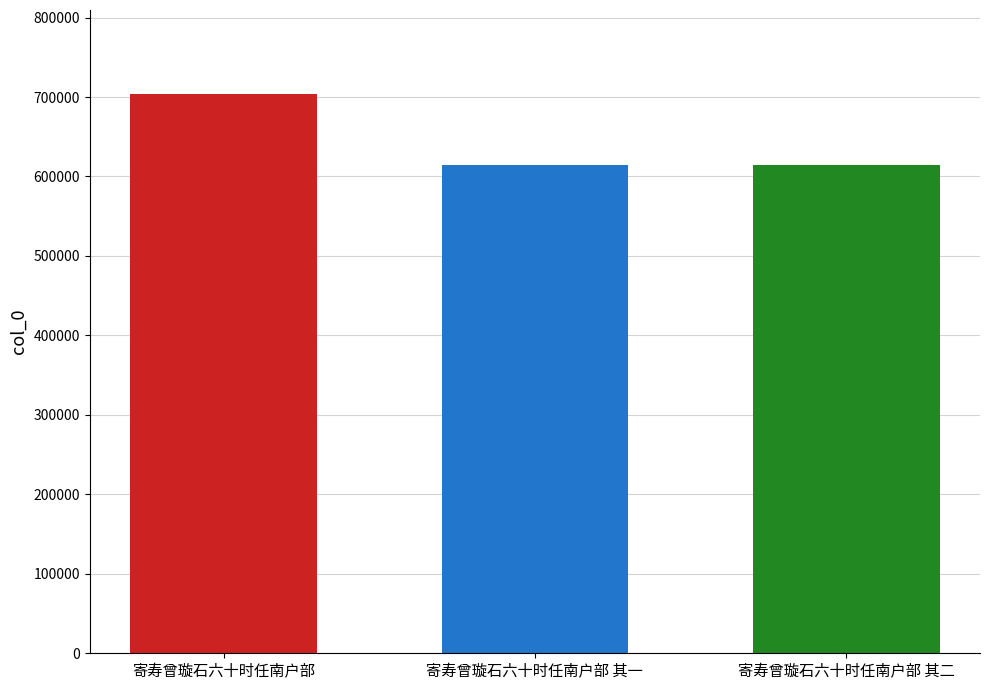

What is the smallest value displayed?

614938